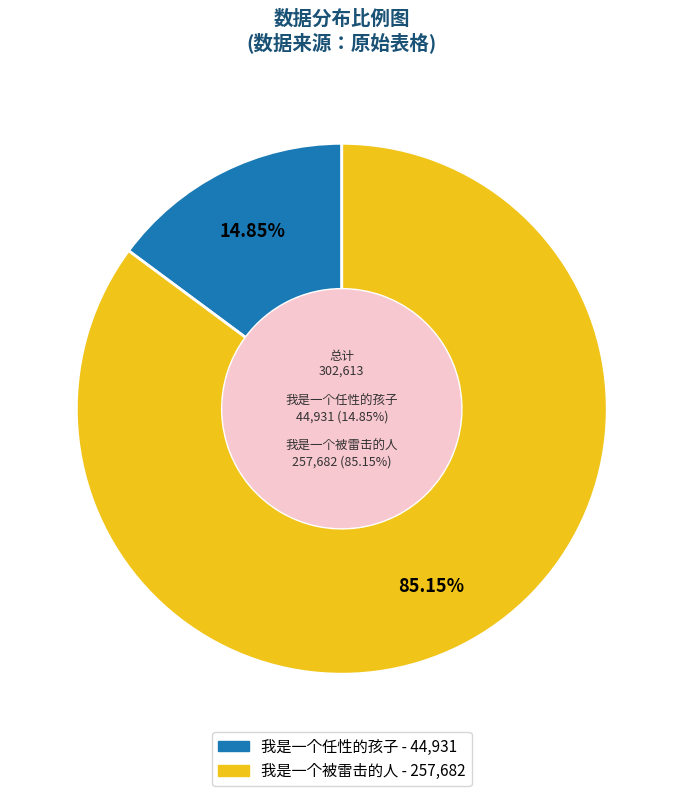

What percentage is the 我是一个任性的孩子 slice, to the nearest percent?

15%